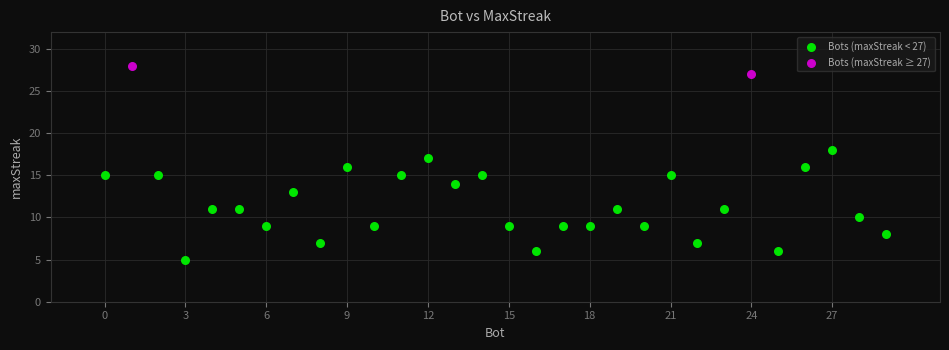

What are all the series names shown in the legend?

Bots (maxStreak < 27), Bots (maxStreak ≥ 27)